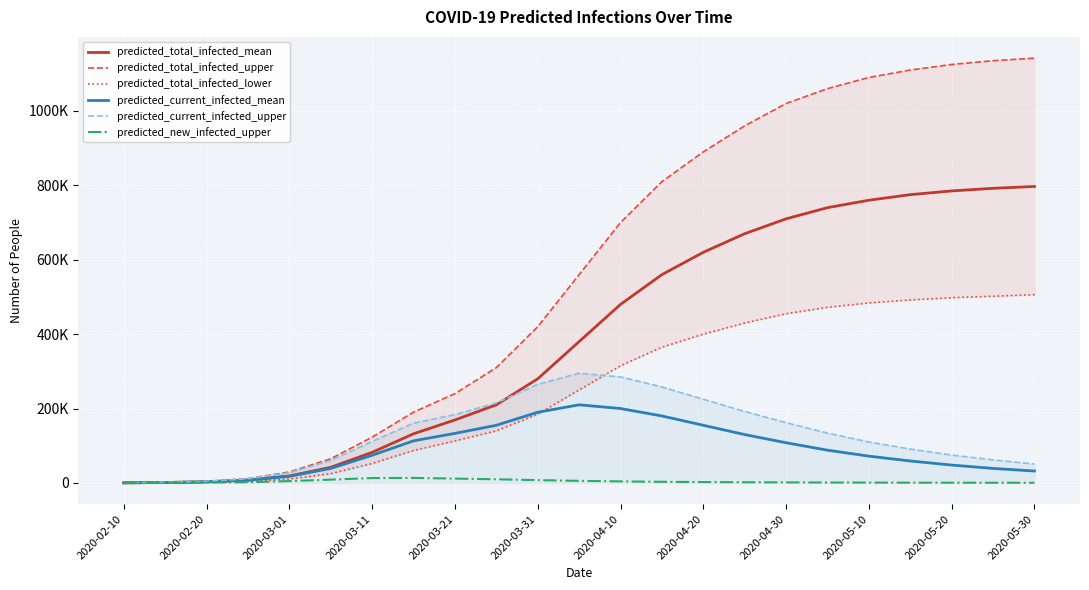

What is the spread (max minus min) of values at 2020-02-20?

1500